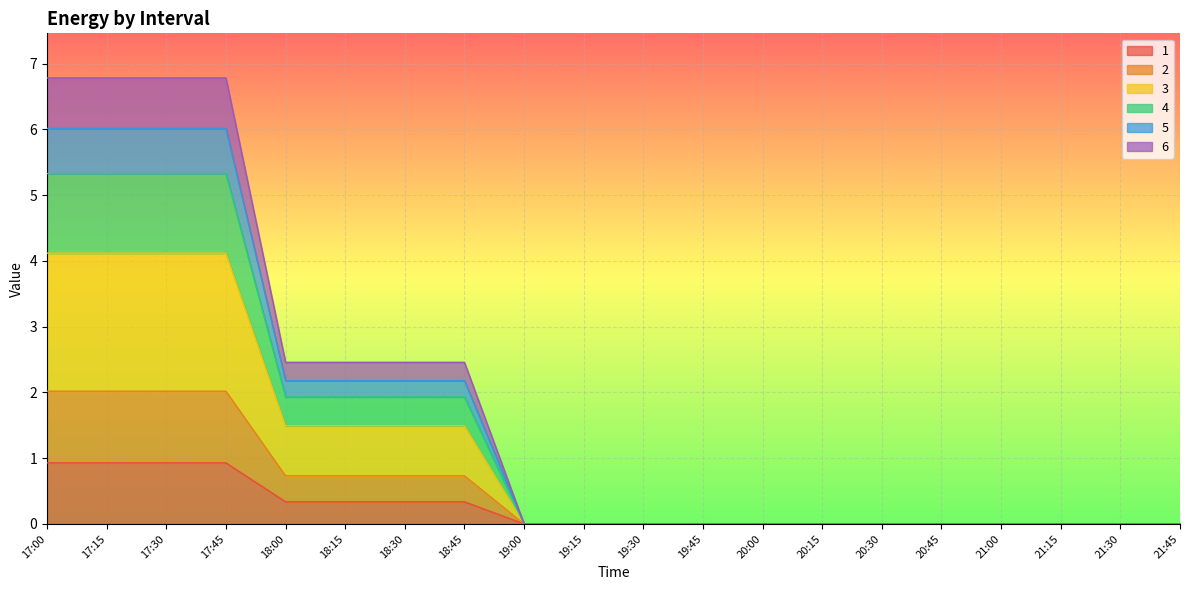

What position from the left is 17:45?

4